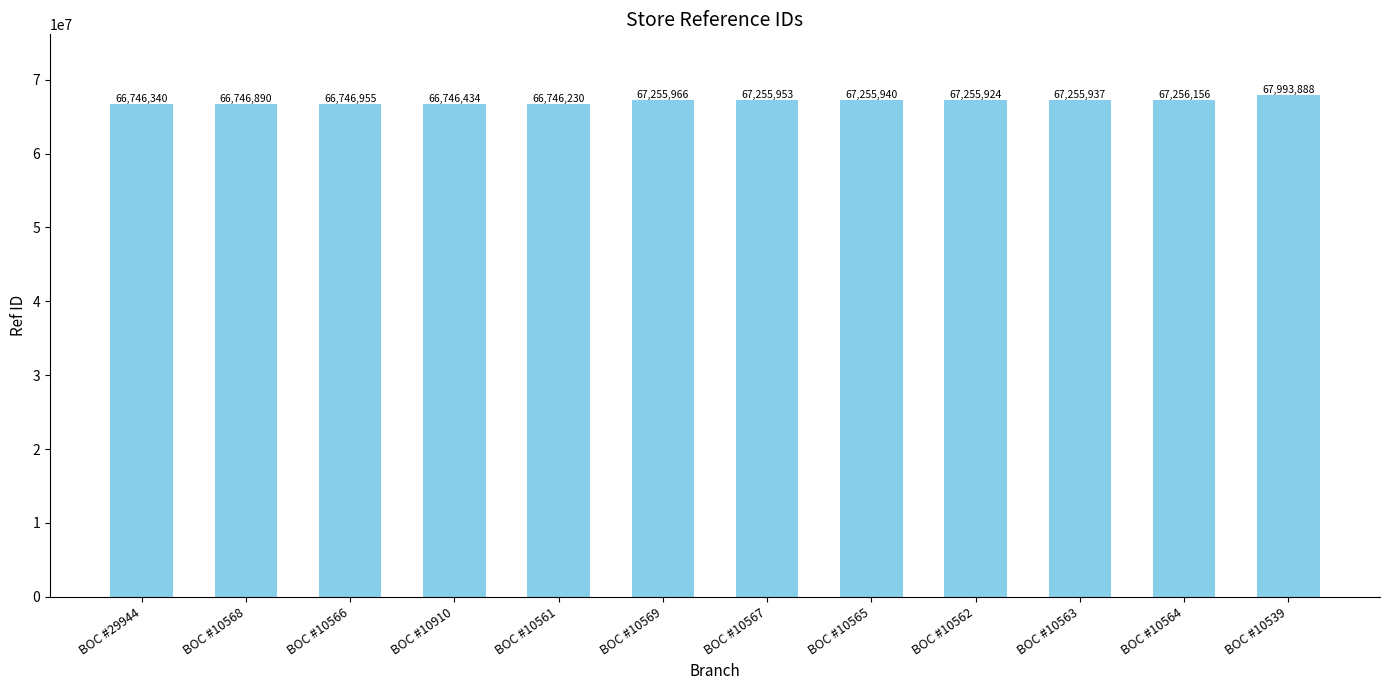

What is the approximate value at BOC #10566?

66746955